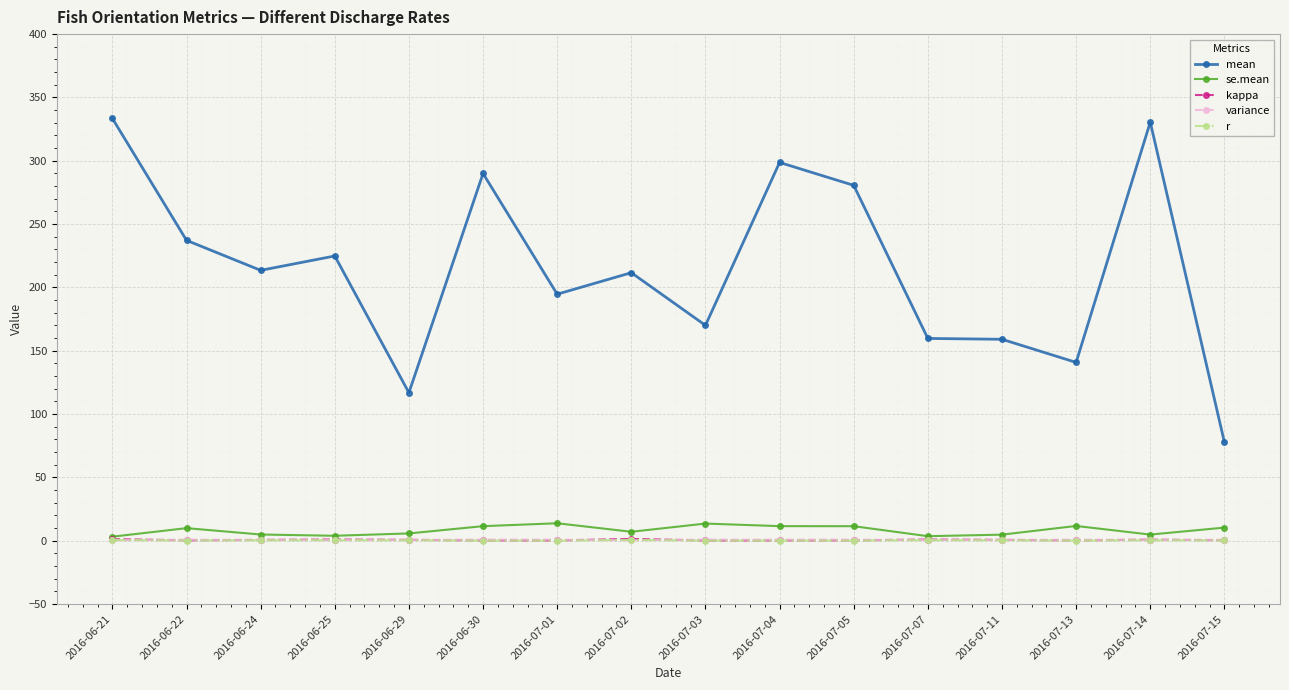

True or false: se.mean and mean intersect in this chart.

False